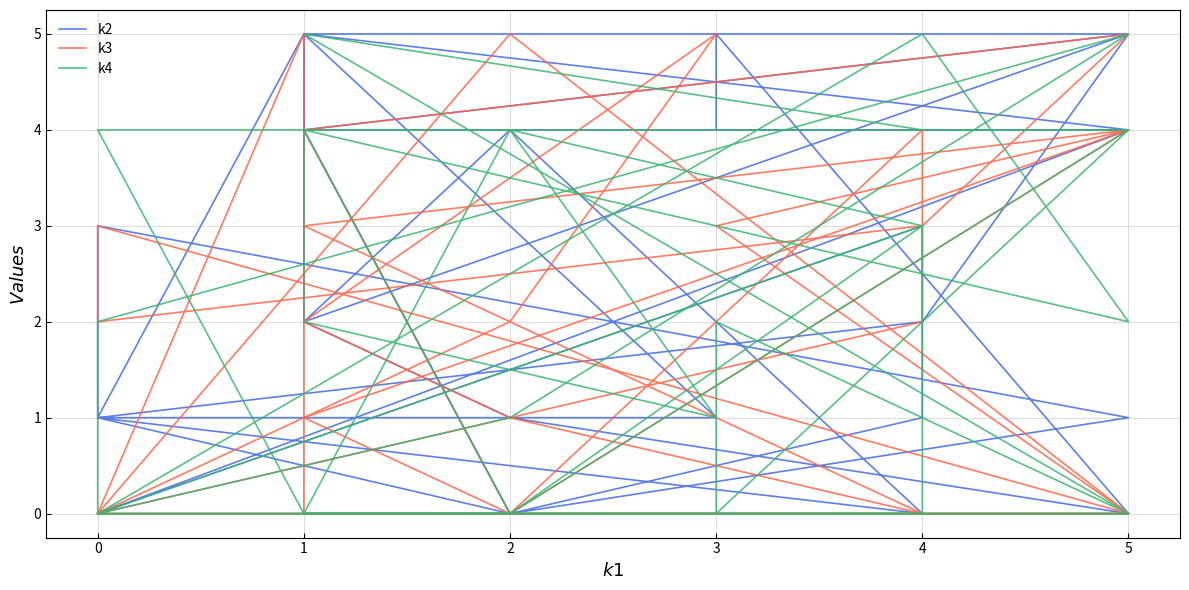

In k3, how many points are higher than both neighbors (excluding endpoints)?

8